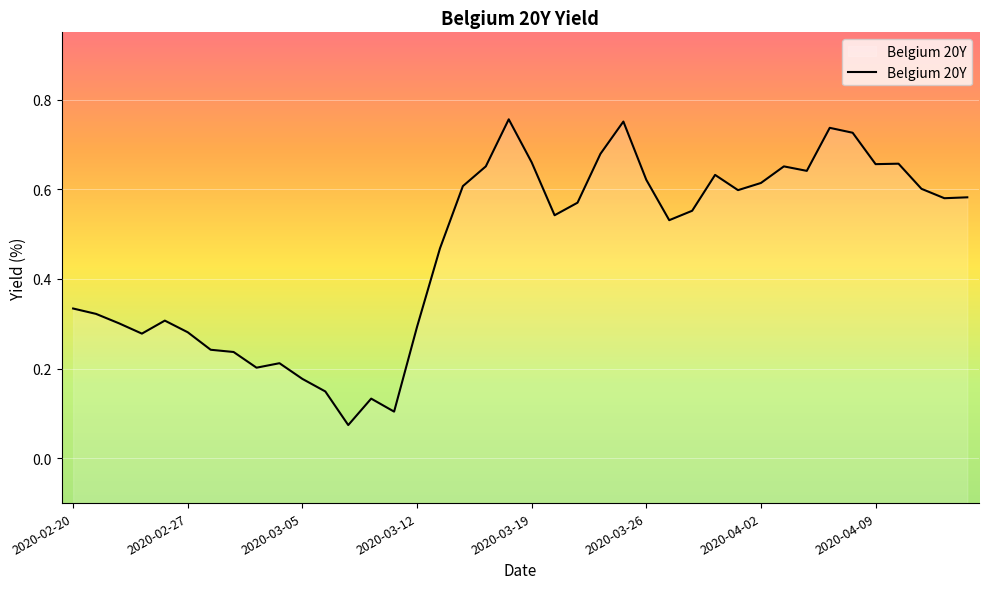

True or false: there are more than 2 points higher than both neighbors.

True